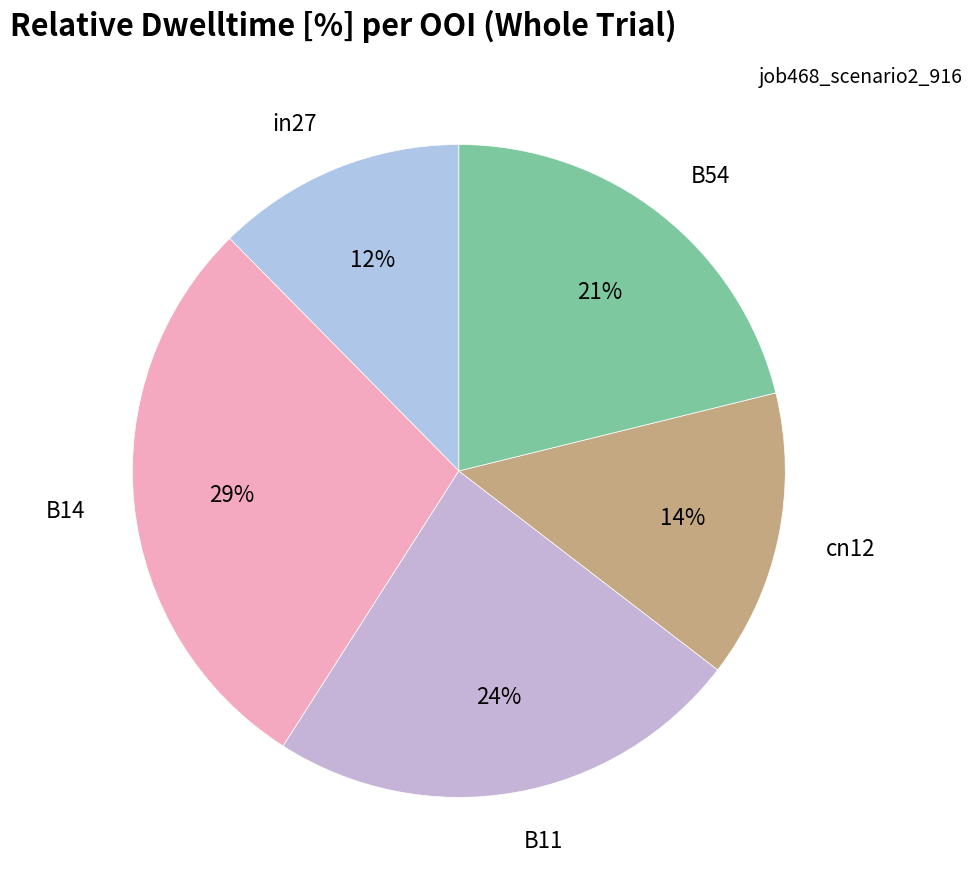

Which has a higher value, cn12 or B54?

B54